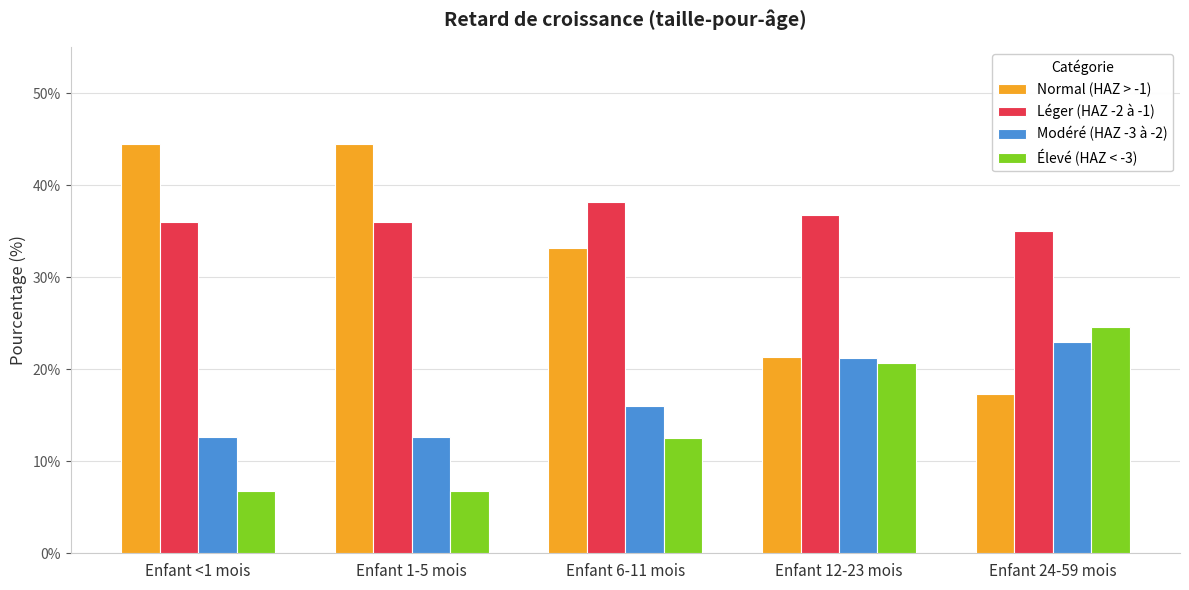

What is the approximate value of Modéré (HAZ -3 à -2) at Enfant 6-11 mois?

16.0